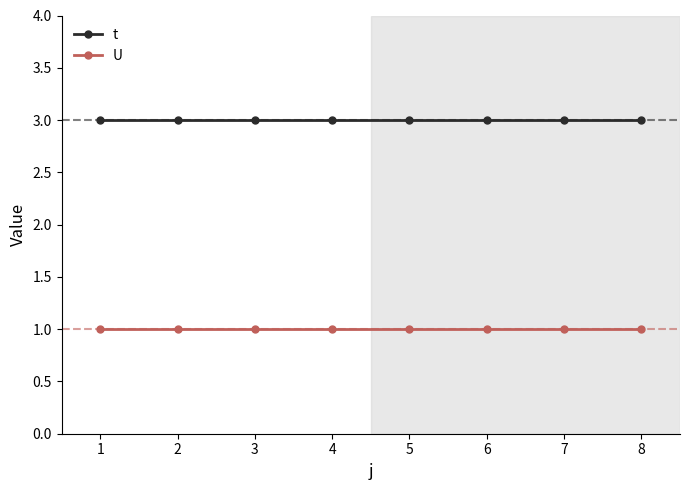

What is the value of the U point at the 7th from the left?

1